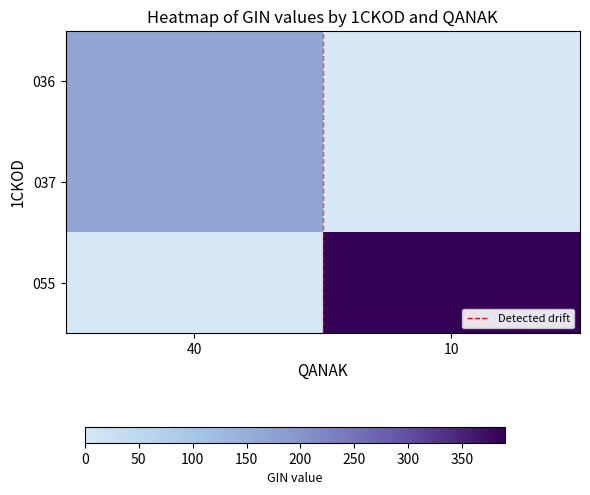

What is the difference between the highest and lowest values at 10?

390.0